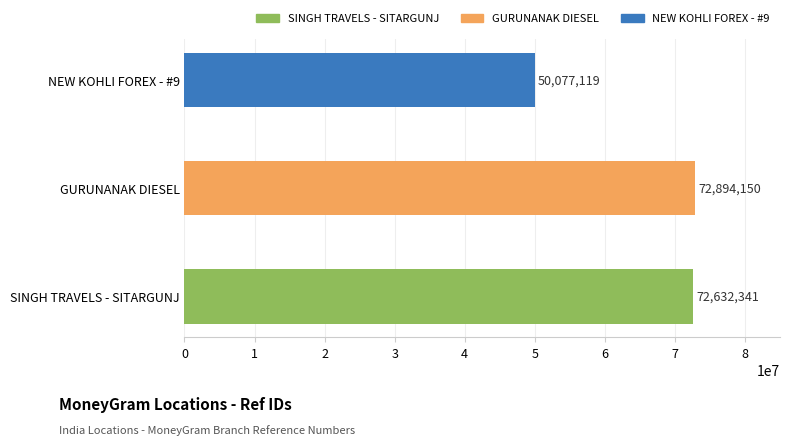

What is the maximum value shown in the chart?

72894150